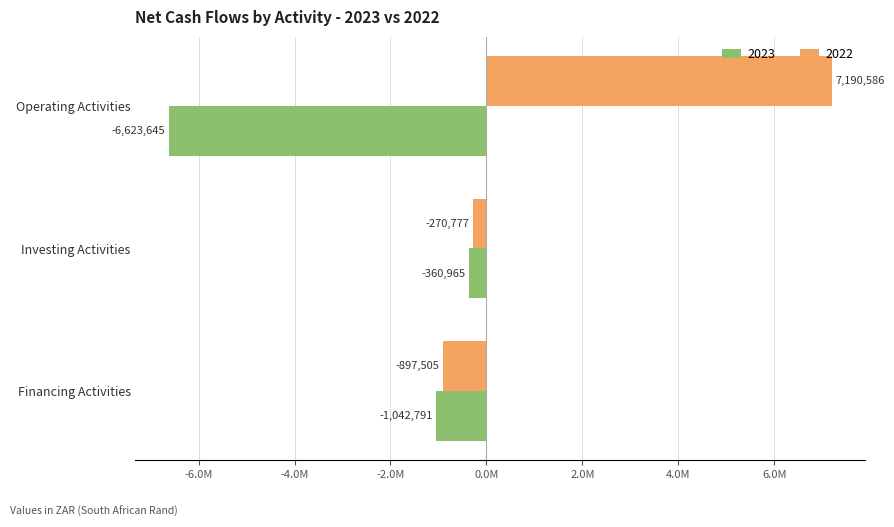

Reading left to right, transcribe all the data shown in this chart.

2023: Operating Activities=-6623645	Investing Activities=-360965	Financing Activities=-1042791
2022: Operating Activities=7190586	Investing Activities=-270777	Financing Activities=-897505